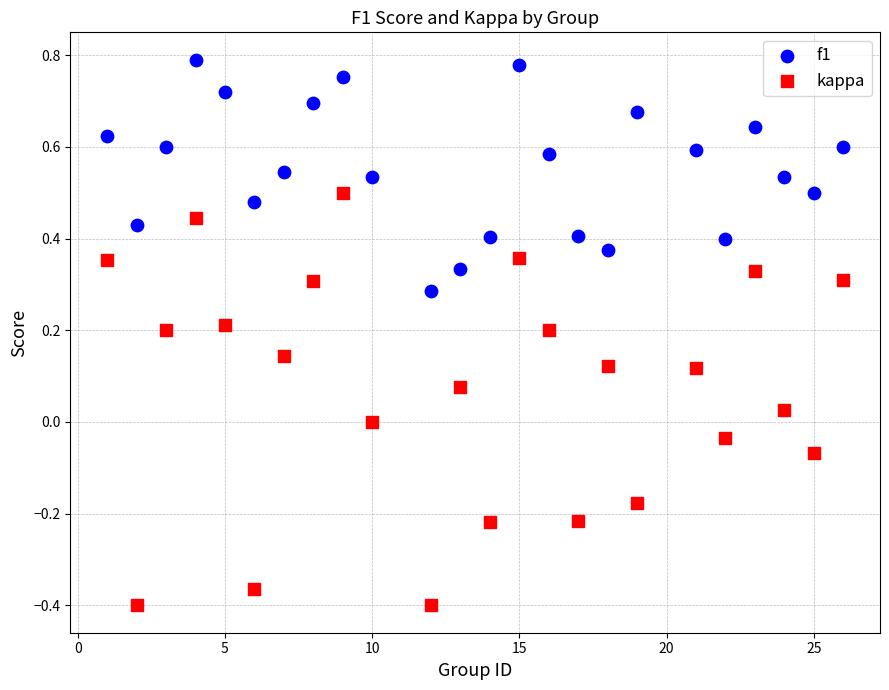

What are all the series names shown in the legend?

f1, kappa